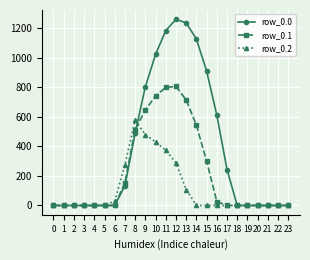

List the series in order of their peak value, lowest first.

row_0.2, row_0.1, row_0.0